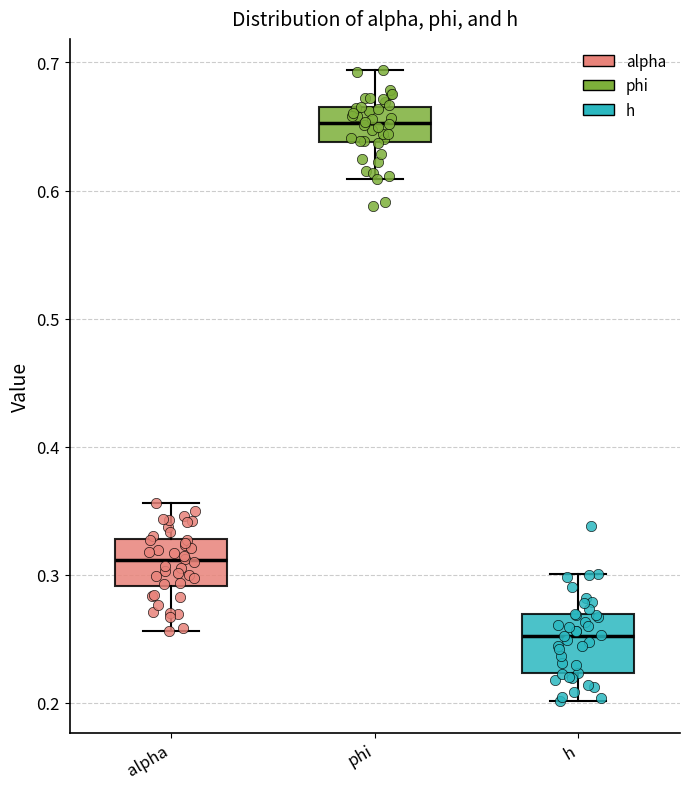

Which box's median line is the highest?

phi